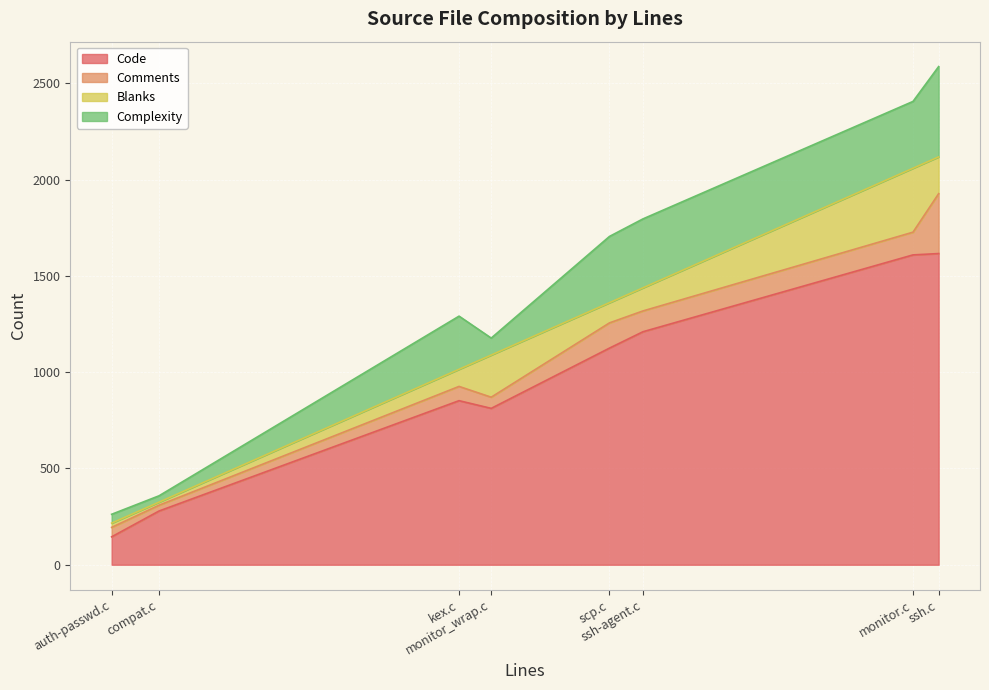

Does the chart display data point markers on the line(s)?

No